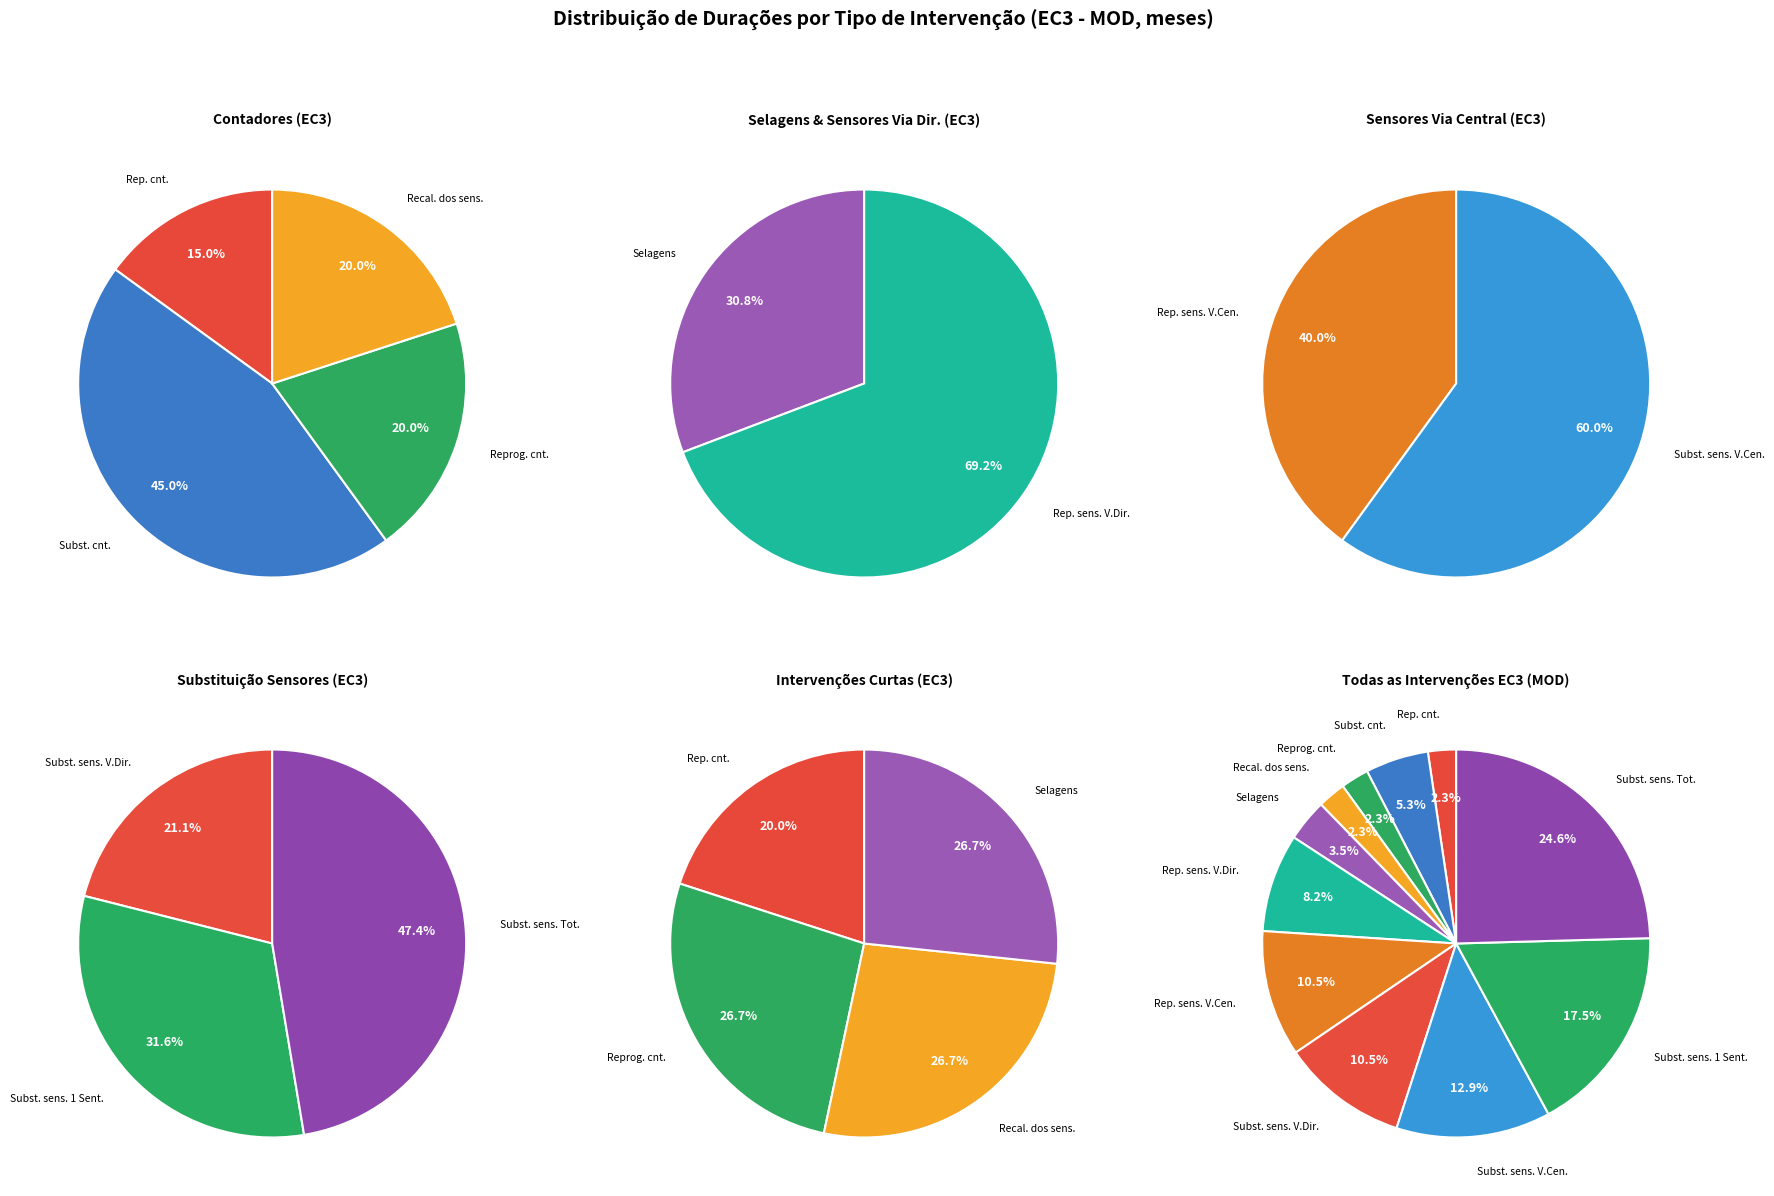

To the nearest percent, what is the average slice percentage?

9%